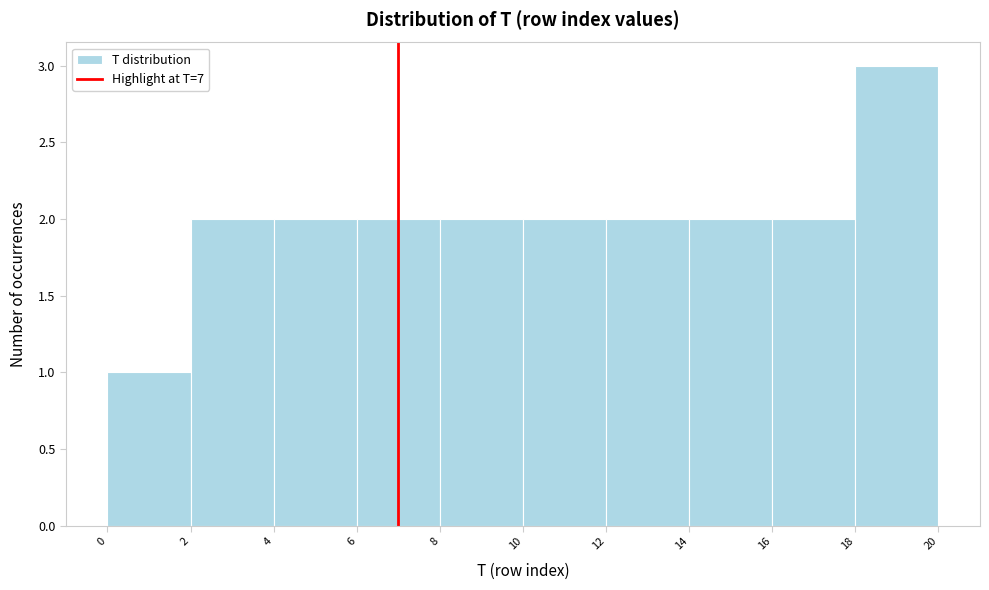

Over which range of the x-axis is the bar tallest?

18 to 20